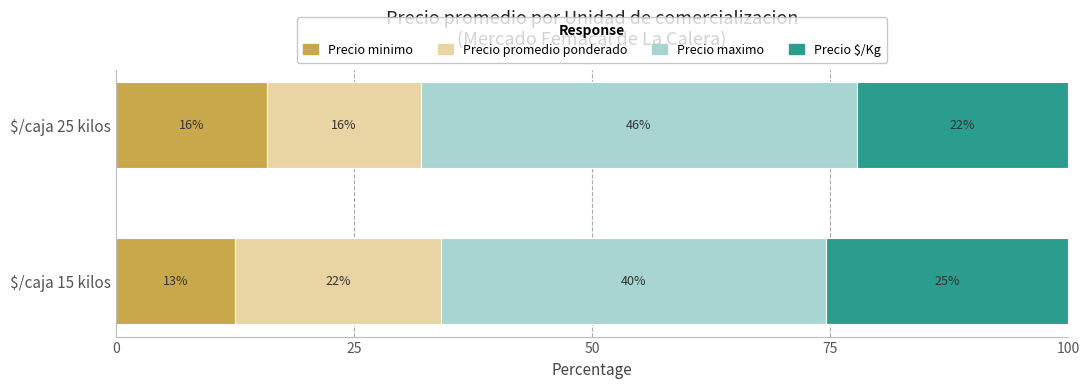

What are all the series names shown in the legend?

Precio minimo, Precio promedio ponderado, Precio maximo, Precio $/Kg